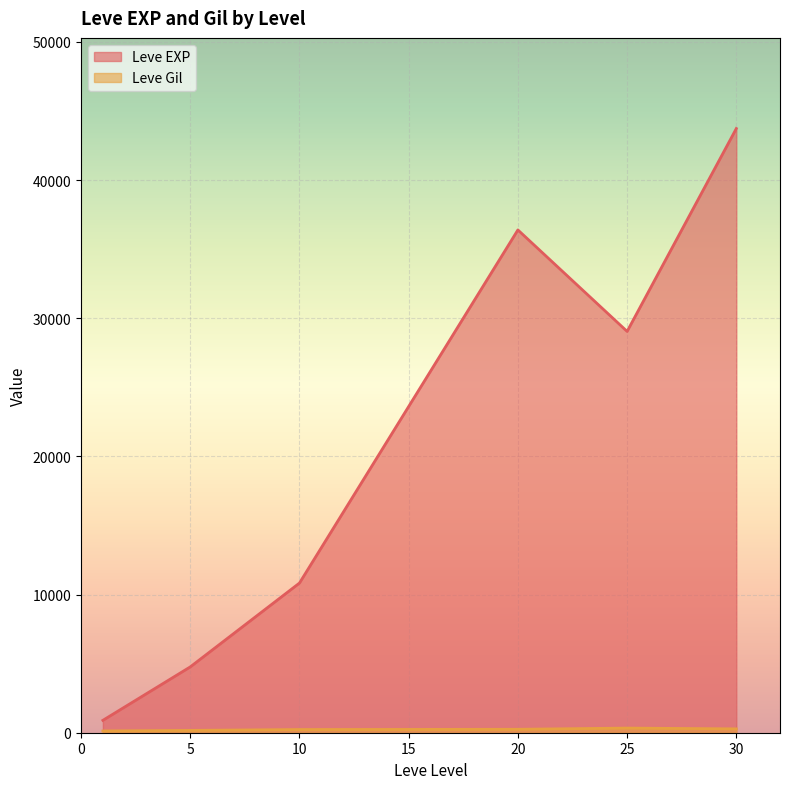

How many series are shown in this chart?

2